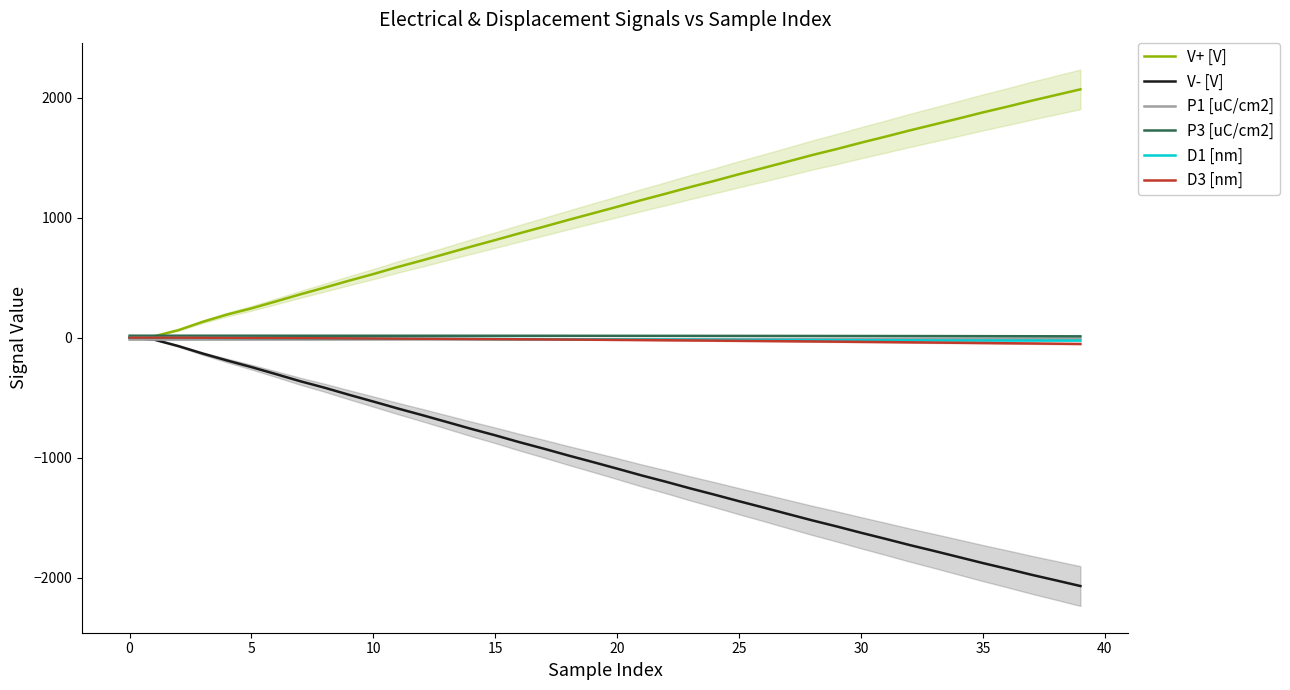

What is the label of the 39th point from the left?

38